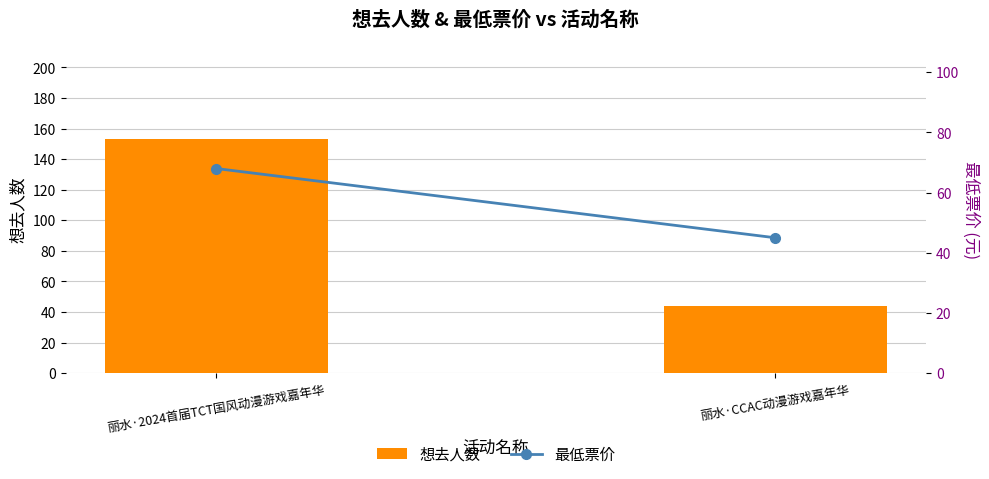

The 最低票价 series shows 68 at 丽水·2024首届TCT国风动漫游戏嘉年华. True or false?

True